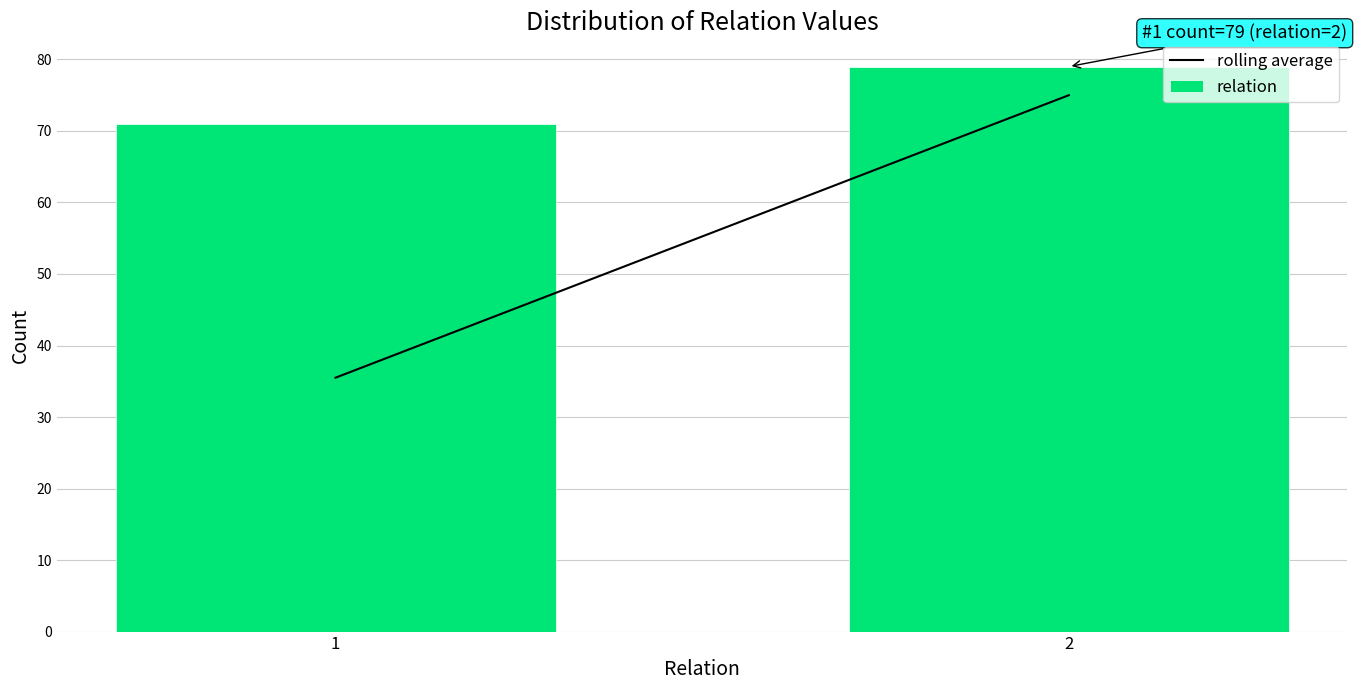

Reading left to right, transcribe all the data shown in this chart.

71	79